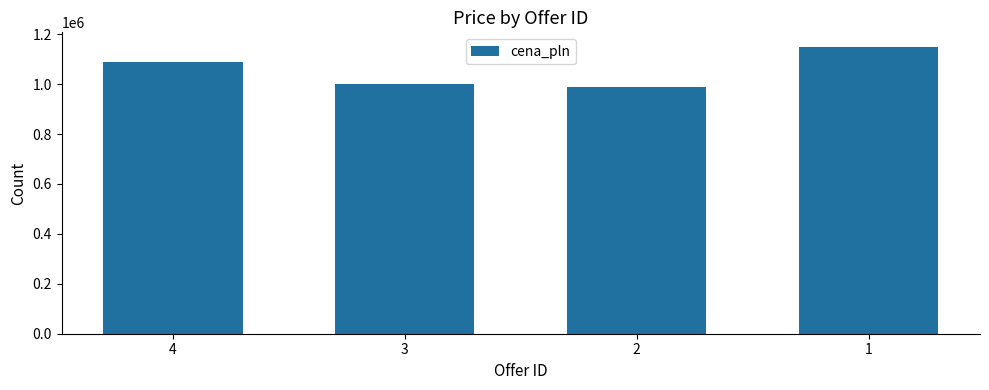

Between 1 and 4, which is larger?

1